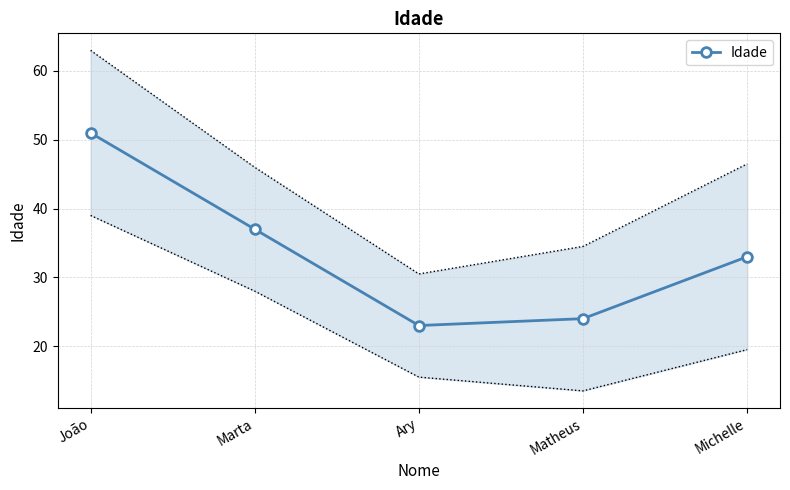

Rank the categories by value from highest to lowest.

João, Marta, Michelle, Matheus, Ary